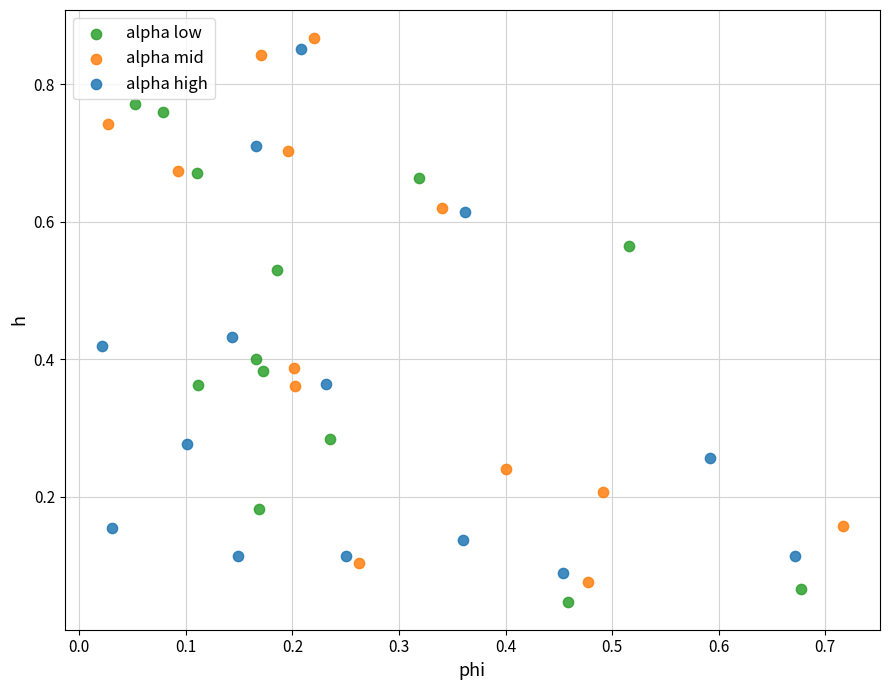

Which series has the widest spread of Y values?

alpha mid